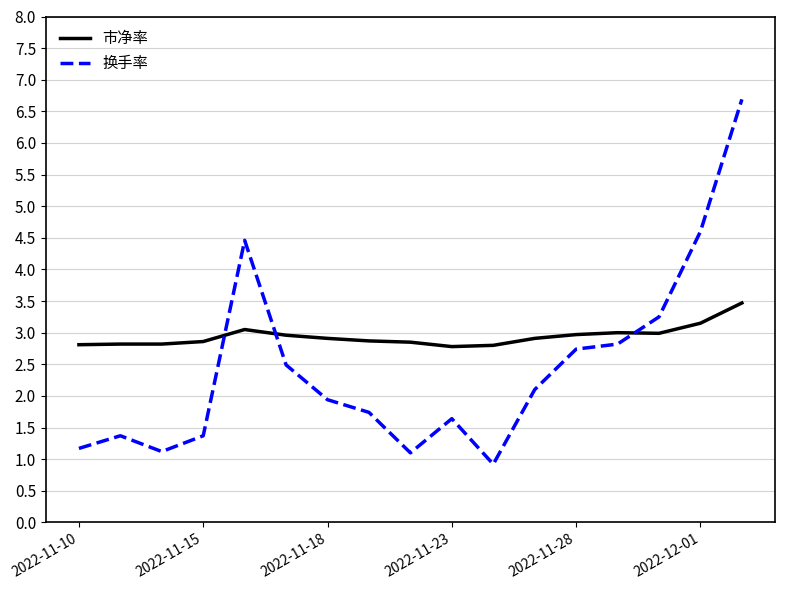

Which series ends up on top after the final intersection of 市净率 and 换手率?

换手率